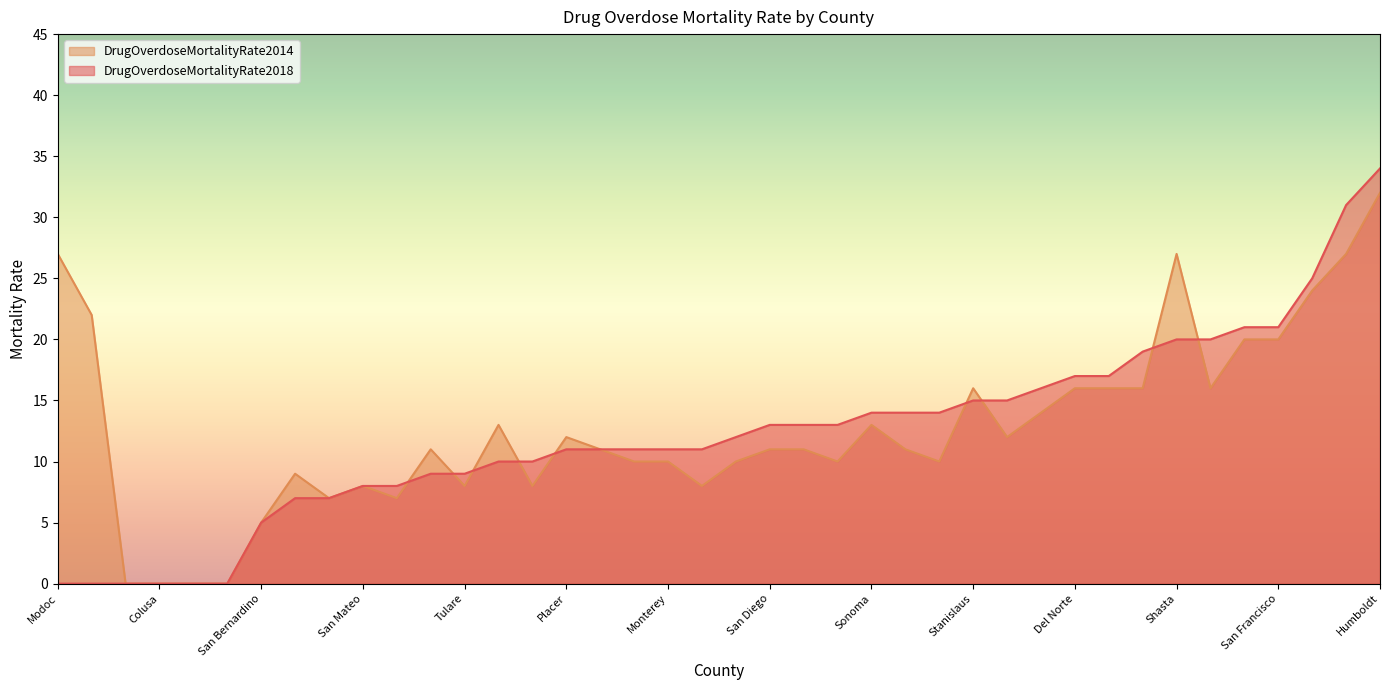

True or false: DrugOverdoseMortalityRate2014 and DrugOverdoseMortalityRate2018 cross at least once.

True